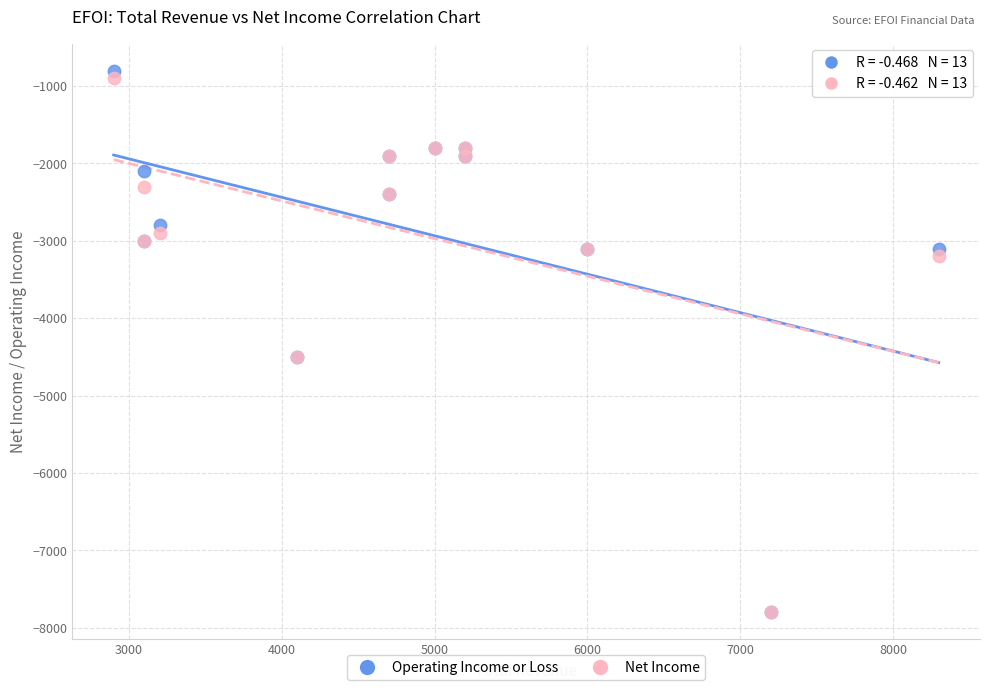

Which series contains the highest Y value?

Operating Income or Loss